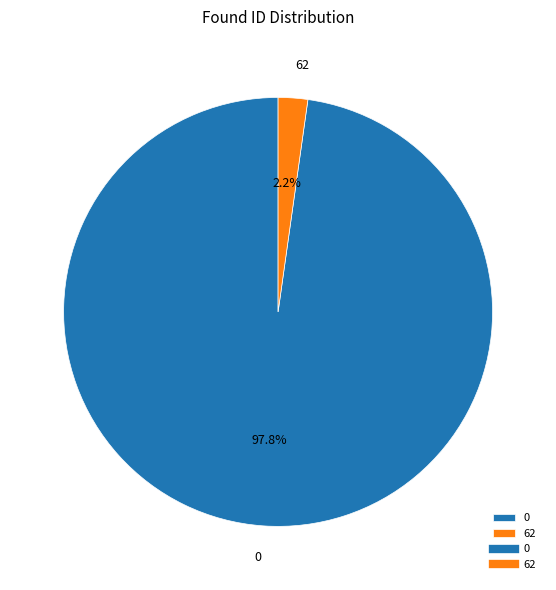

Combined, do 0 and 62 account for over 50%?

Yes